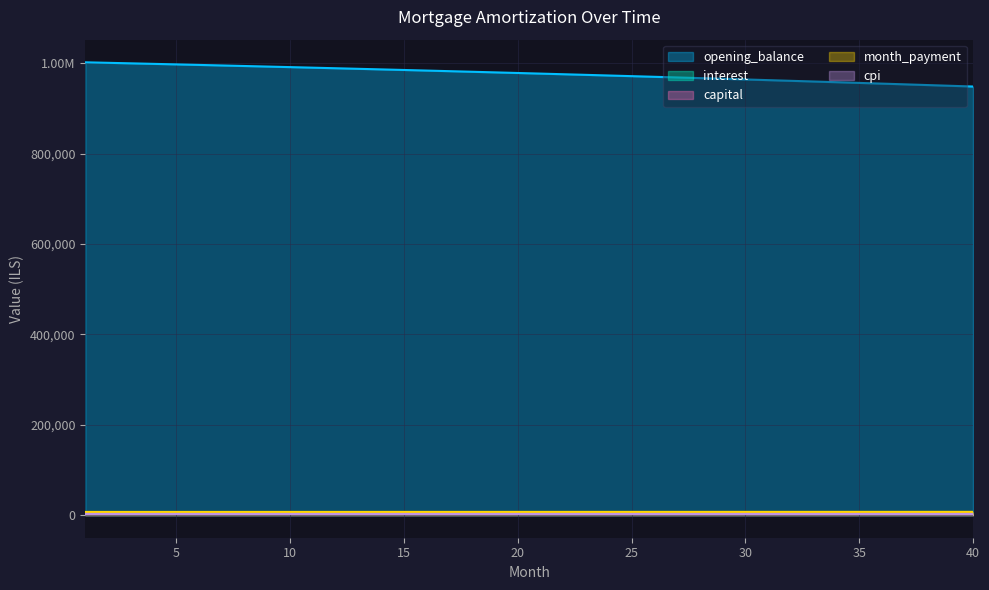

Which series has the largest total across all categories?

opening_balance